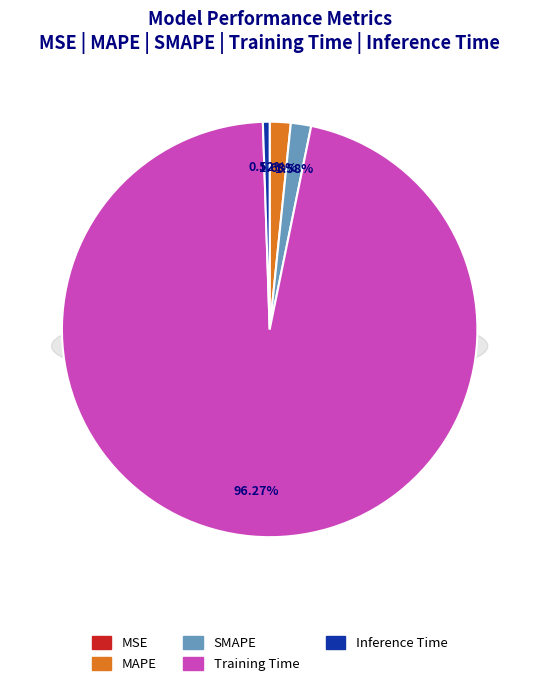

The SMAPE slice represents 2% of the pie. True or false?

True